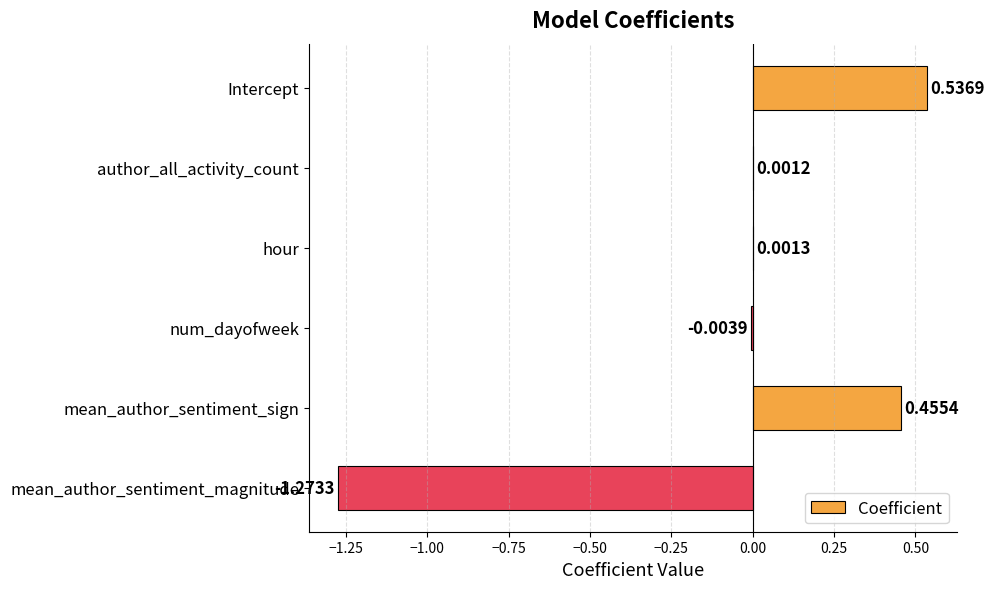

At which category does the chart reach its peak across all series?

Intercept